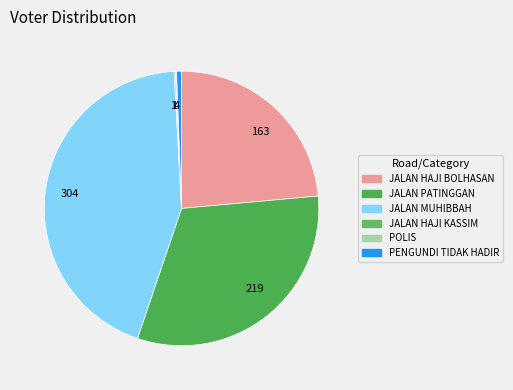

Between JALAN PATINGGAN and JALAN HAJI KASSIM, which is larger?

JALAN PATINGGAN